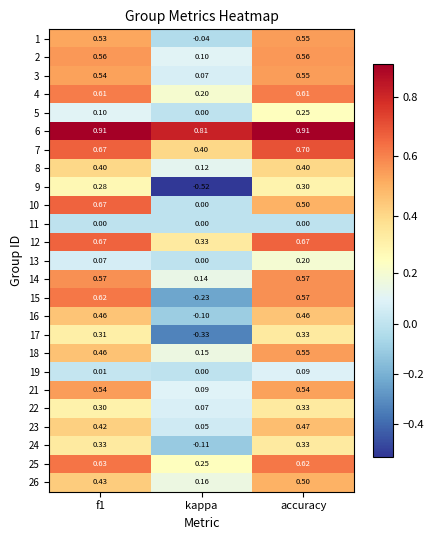

How many distinct data groups are displayed?

25